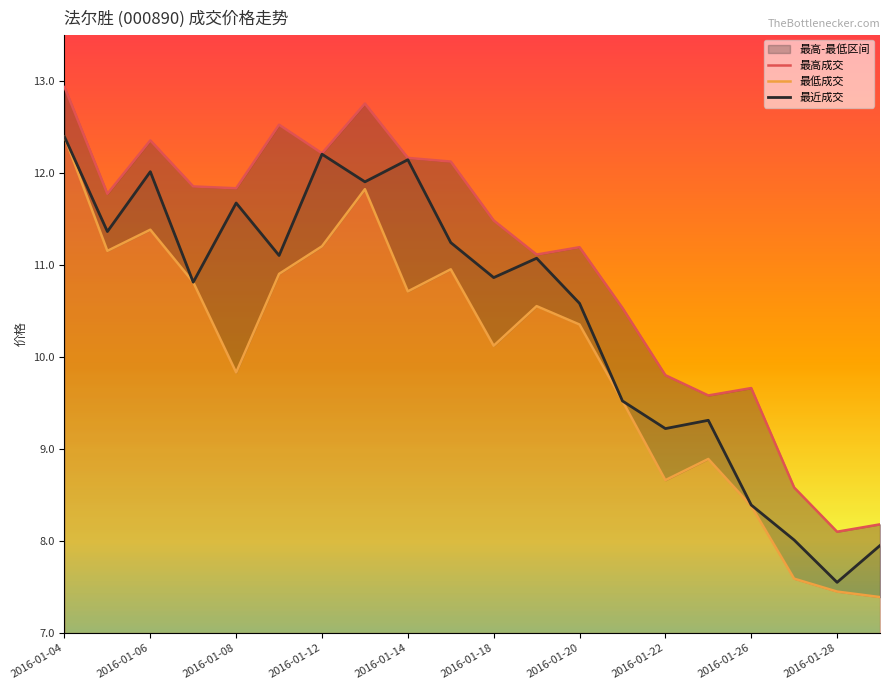

At which label does 最近成交 first exceed 11?

2016-01-04